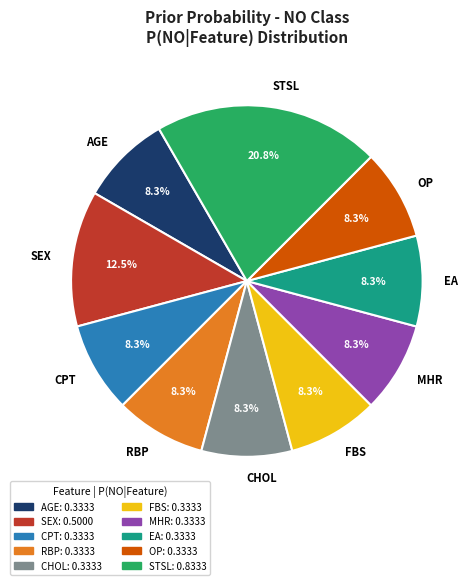

How much of the chart is everything except FBS?

91.7%